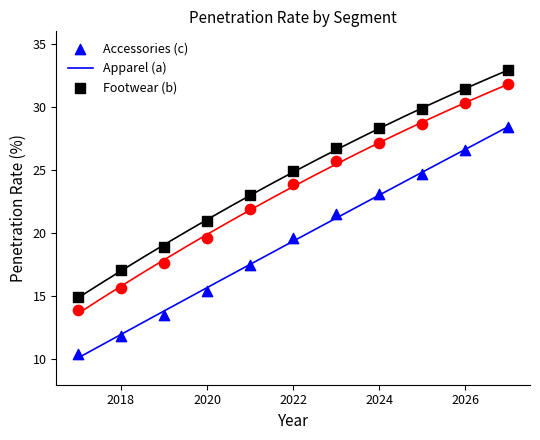

Across all data points, what is the range of X values (max minus min)?

10.0